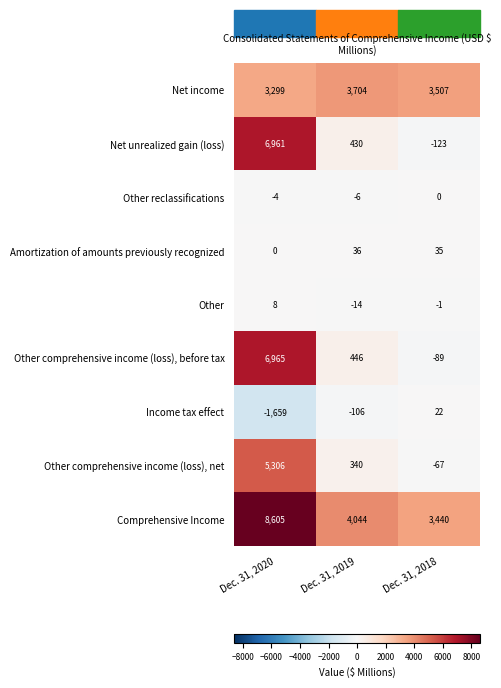

What is the difference between the maximum and minimum values in the Net income series?

405